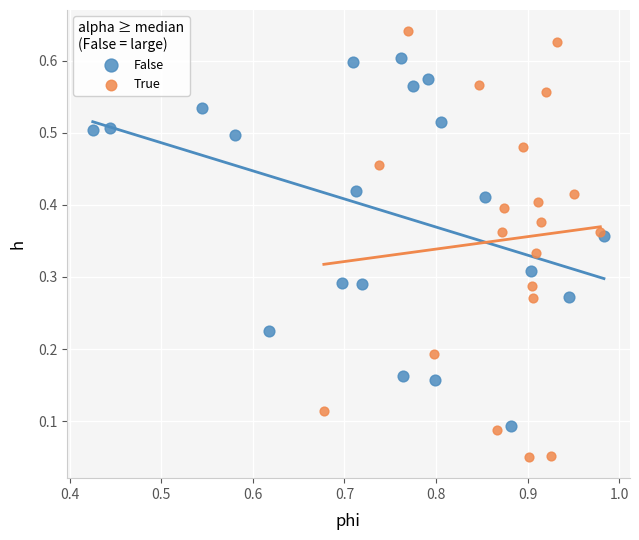

Which series contains the lowest Y value?

True